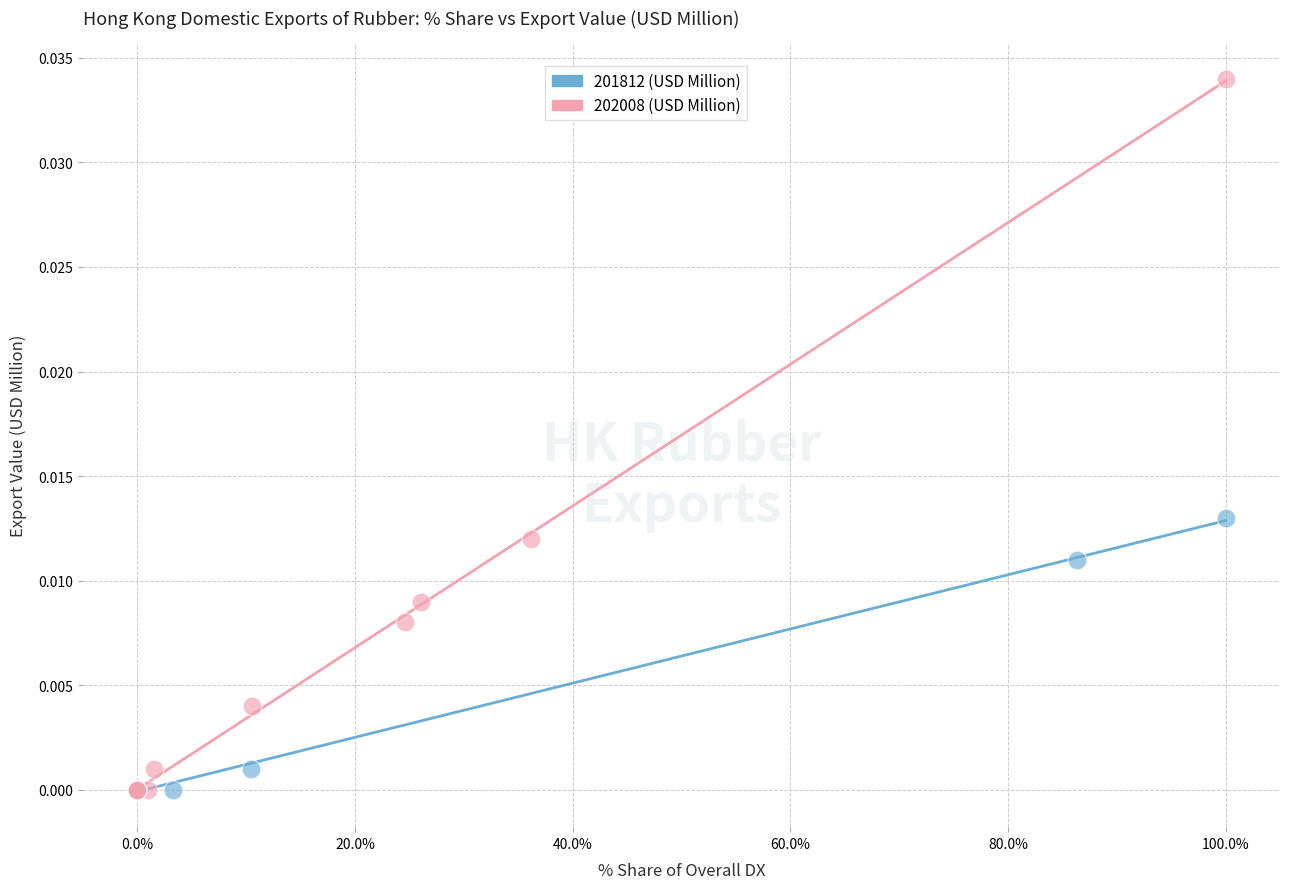

Which series has the widest spread of Y values?

202008 (USD Million)